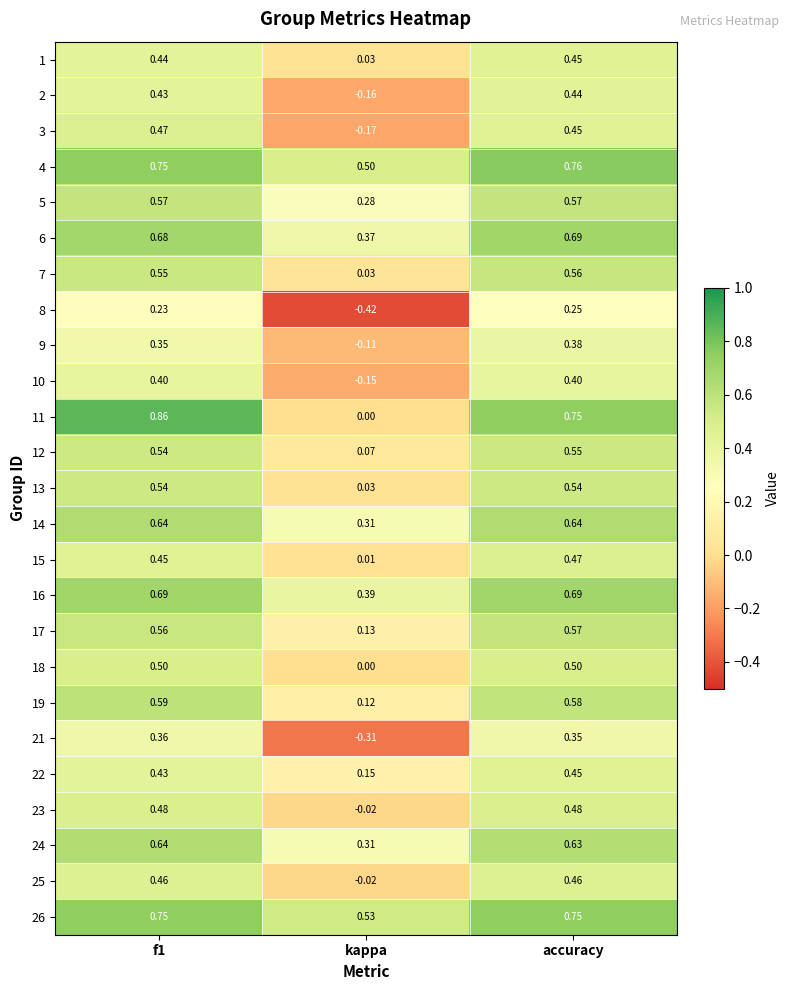

At which label does 18 reach its minimum?

kappa